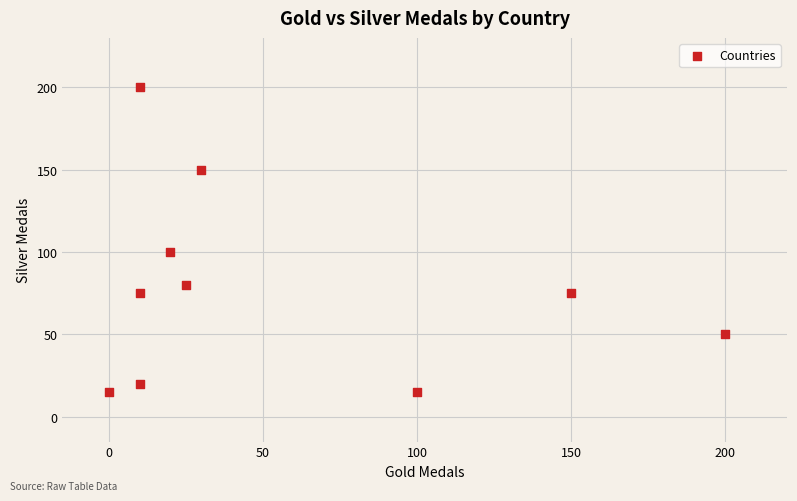

What is the average Y value?

78